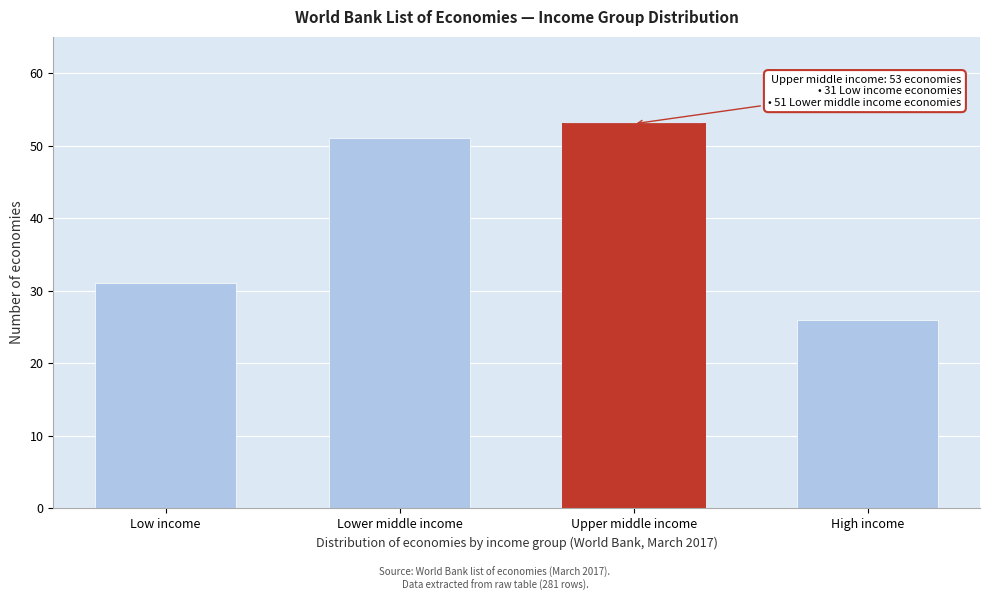

Reading right to left, list all the values displayed in this chart.

26	53	51	31